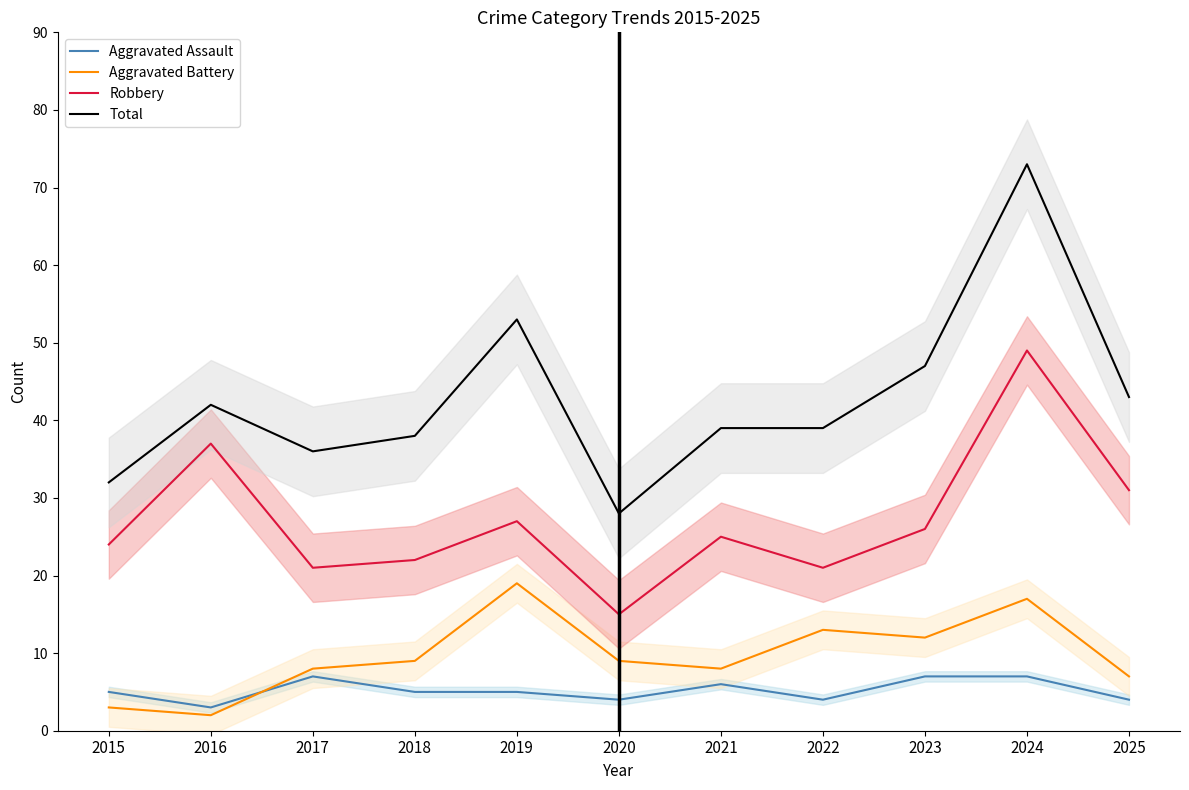

Which has a higher value, 2016 or 2025?

2025